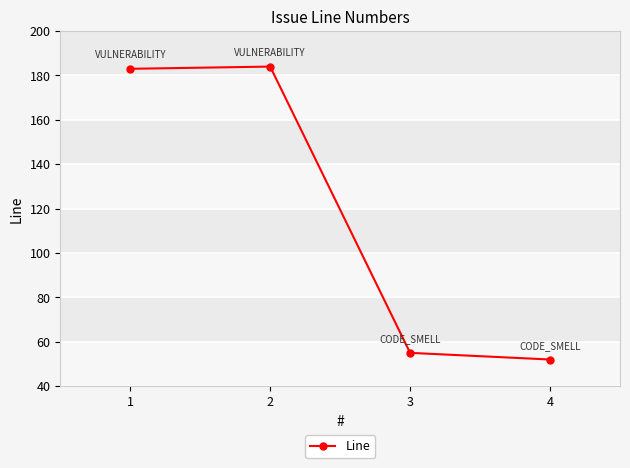

What is the sum of the values at 1 and 4?

235